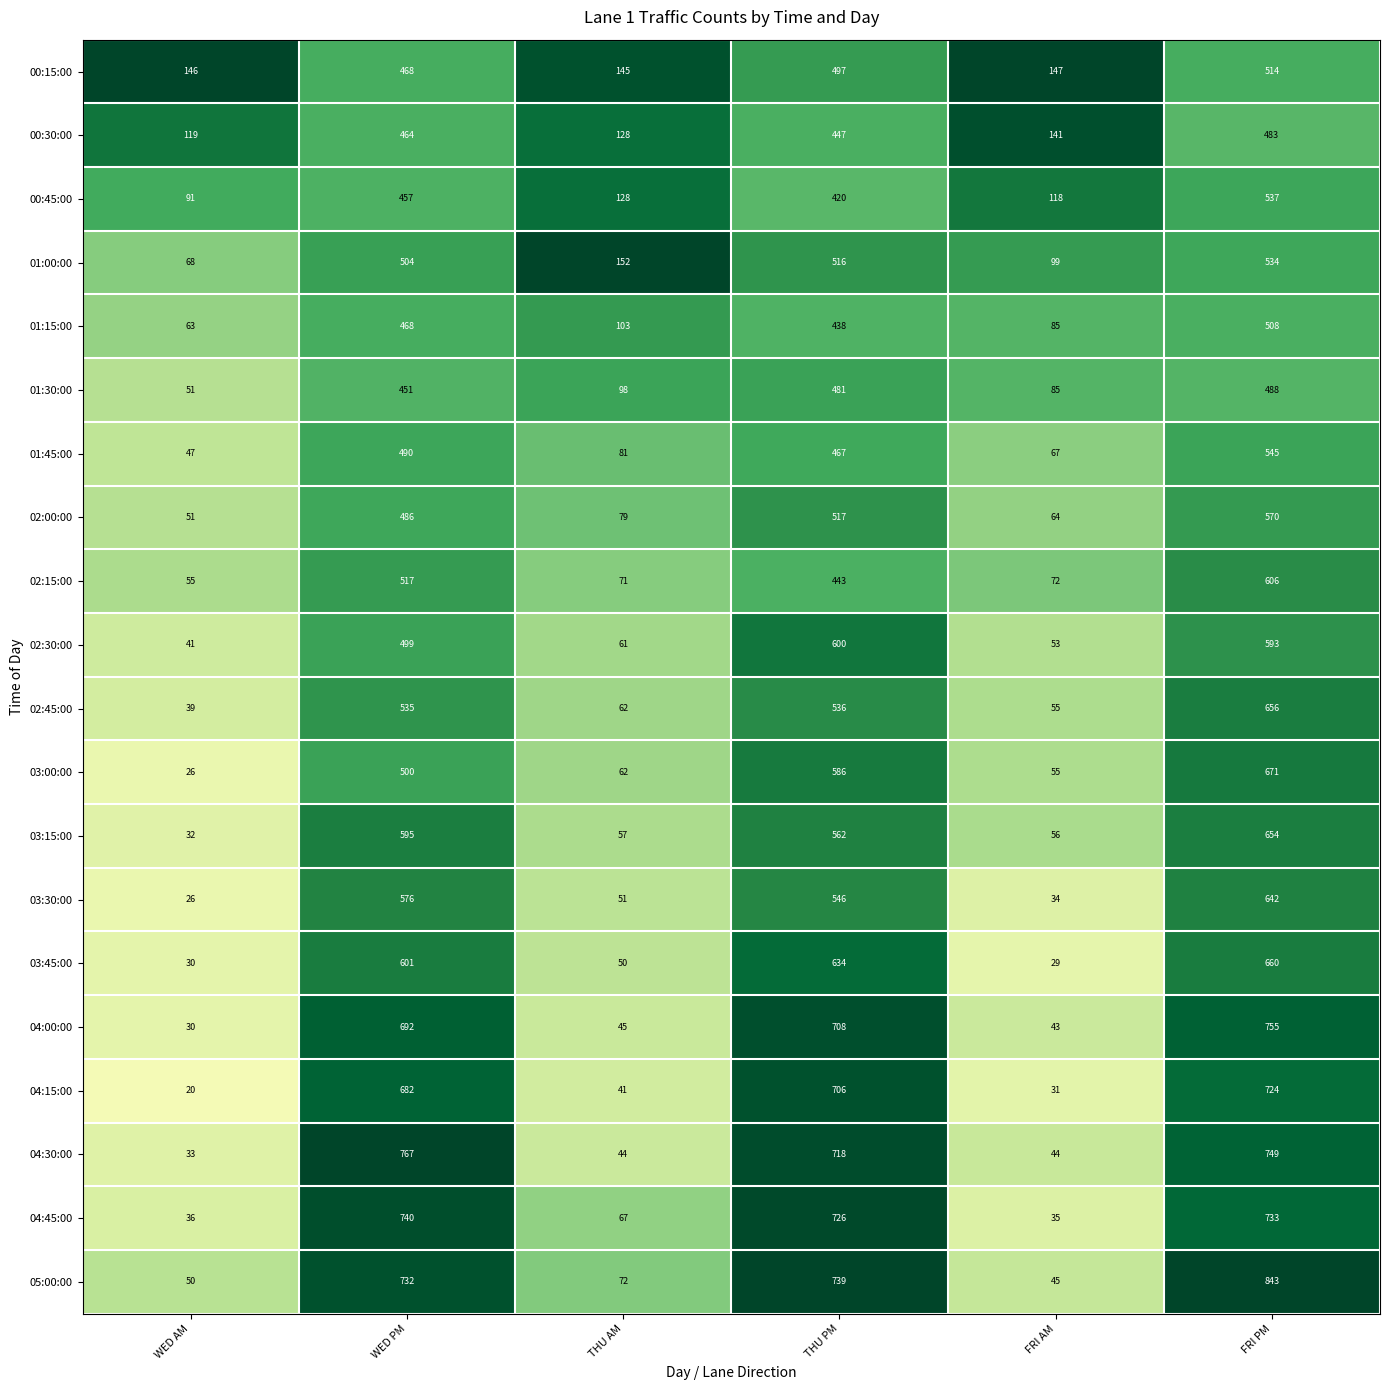

Between FRI AM and FRI PM, which series saw the biggest shift?

05:00:00